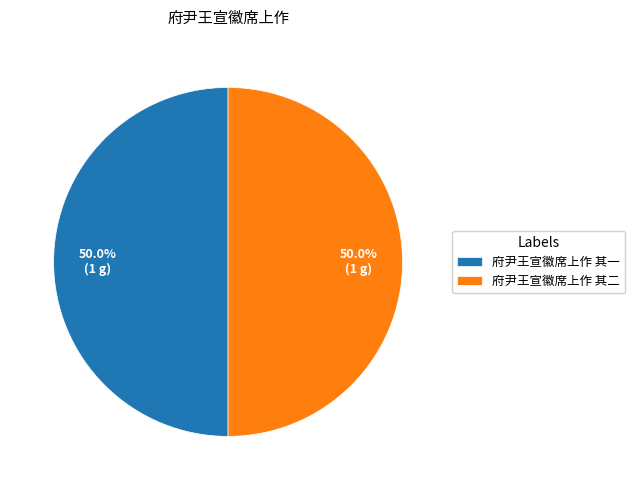

The 府尹王宣徽席上作 其一 slice represents 59% of the pie. True or false?

False